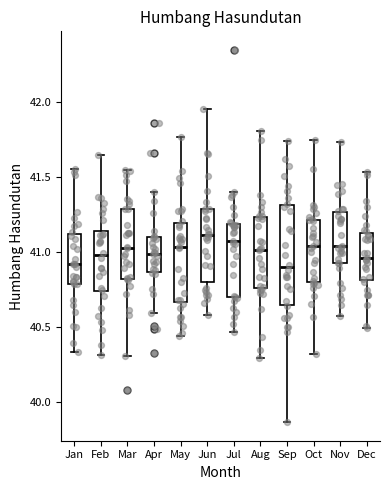

Where is the upper edge of the box for Mar on the y-axis? The values are not printed on the chart, so give them approximately, as read against the axis.

41.30